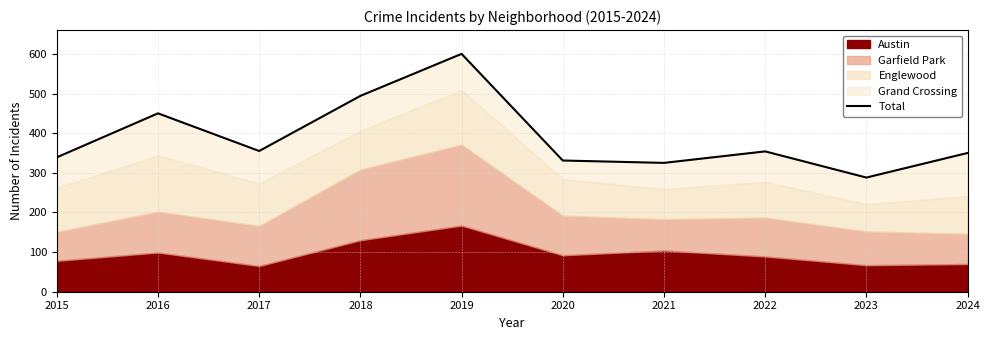

What is the approximate value at 2018?

494